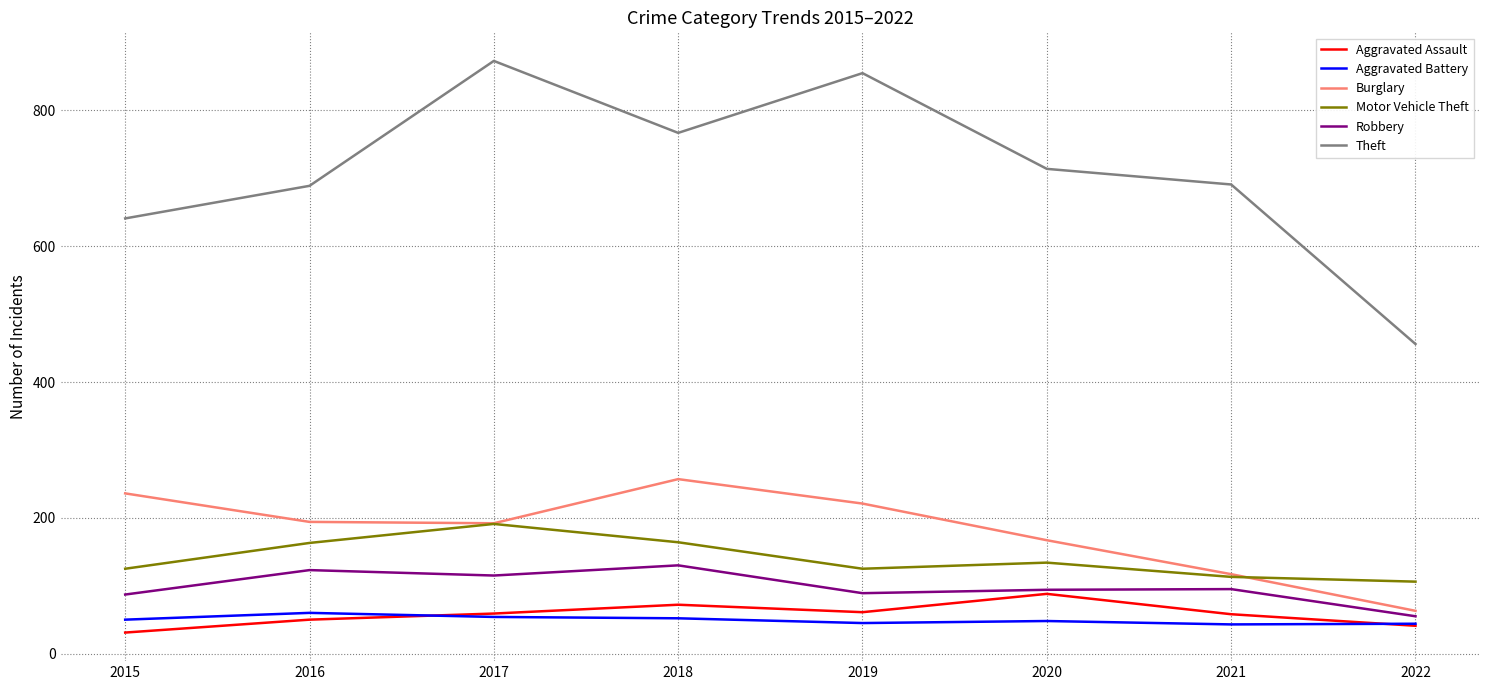

What is the lowest value of the Theft series?

456